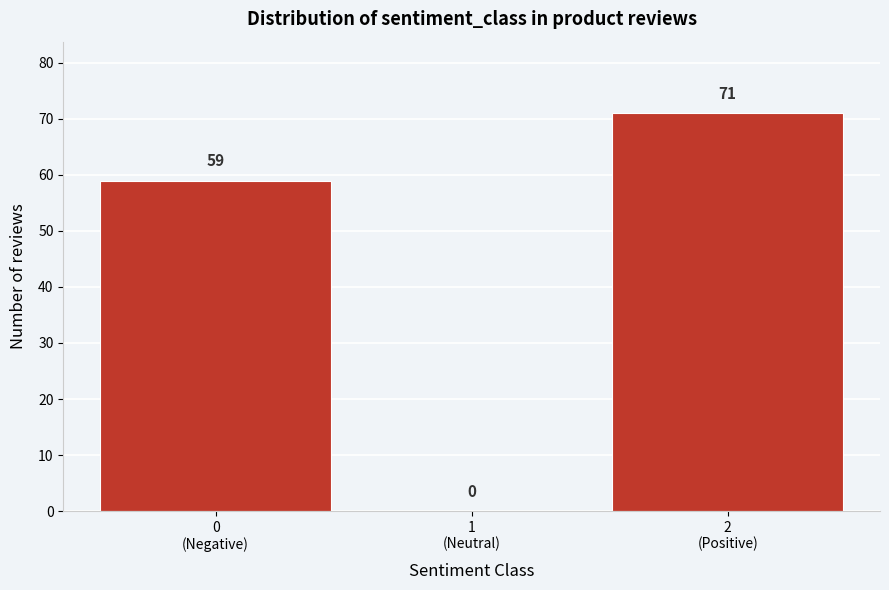

What is the maximum value shown in the chart?

71